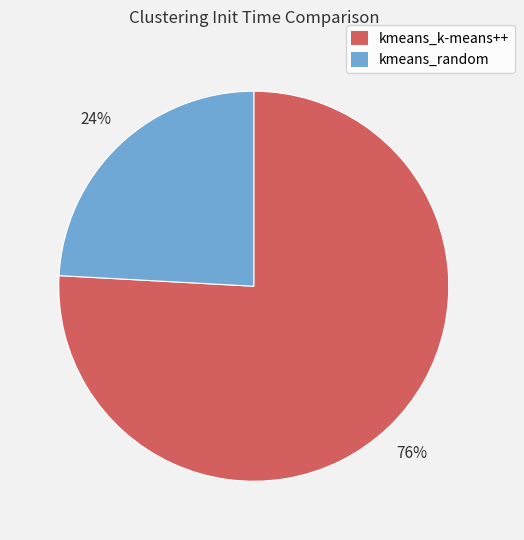

To the nearest percent, what is the difference between the largest and smallest slice percentages?

52%